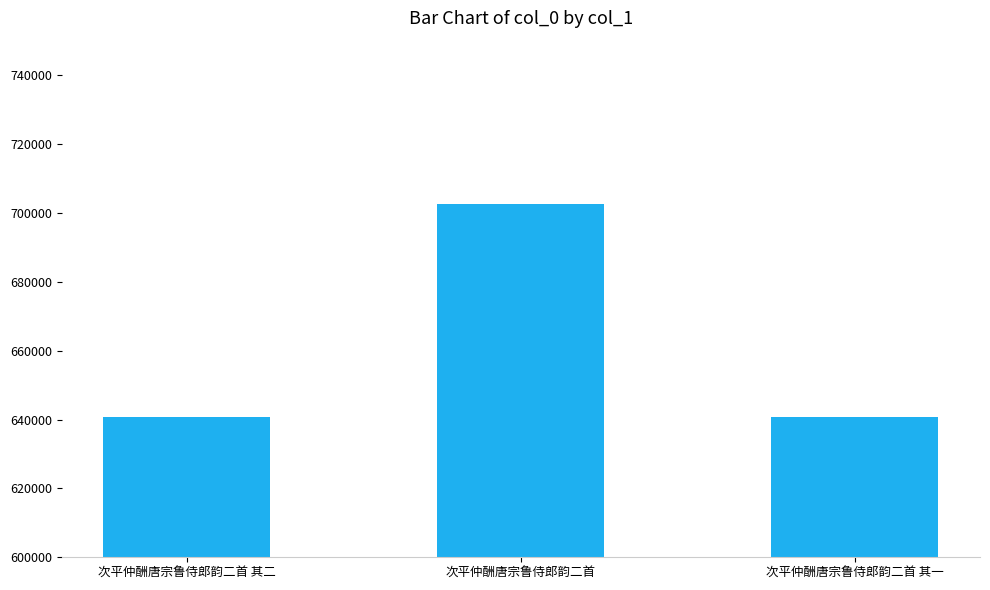

The chart shows a value of 466540 at 次平仲酬唐宗鲁侍郎韵二首. True or false?

False